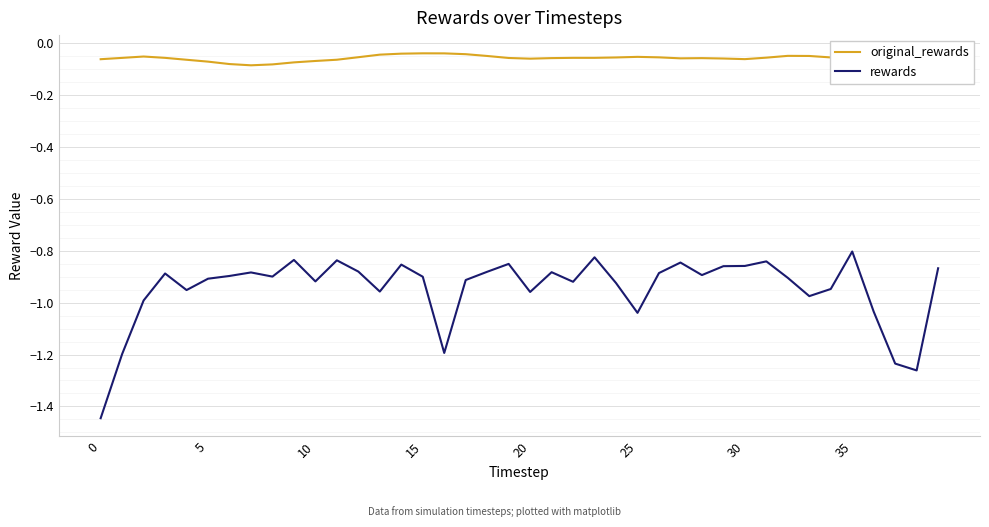

Reading left to right, transcribe all the data shown in this chart.

original_rewards: -0.1	-0.1	-0.1	-0.1	-0.1	-0.1	-0.1	-0.1	-0.1	-0.1	-0.1	-0.1	-0.1	-0.0	-0.0	-0.0	-0.0	-0.0	-0.0	-0.1	-0.1	-0.1	-0.1	-0.1	-0.1	-0.1	-0.1	-0.1	-0.1	-0.1	-0.1	-0.1	-0.0	-0.0	-0.1	-0.1	-0.1	-0.1	-0.1	-0.1
rewards: -1.4	-1.2	-1.0	-0.9	-1.0	-0.9	-0.9	-0.9	-0.9	-0.8	-0.9	-0.8	-0.9	-1.0	-0.9	-0.9	-1.2	-0.9	-0.9	-0.9	-1.0	-0.9	-0.9	-0.8	-0.9	-1.0	-0.9	-0.8	-0.9	-0.9	-0.9	-0.8	-0.9	-1.0	-0.9	-0.8	-1.0	-1.2	-1.3	-0.9